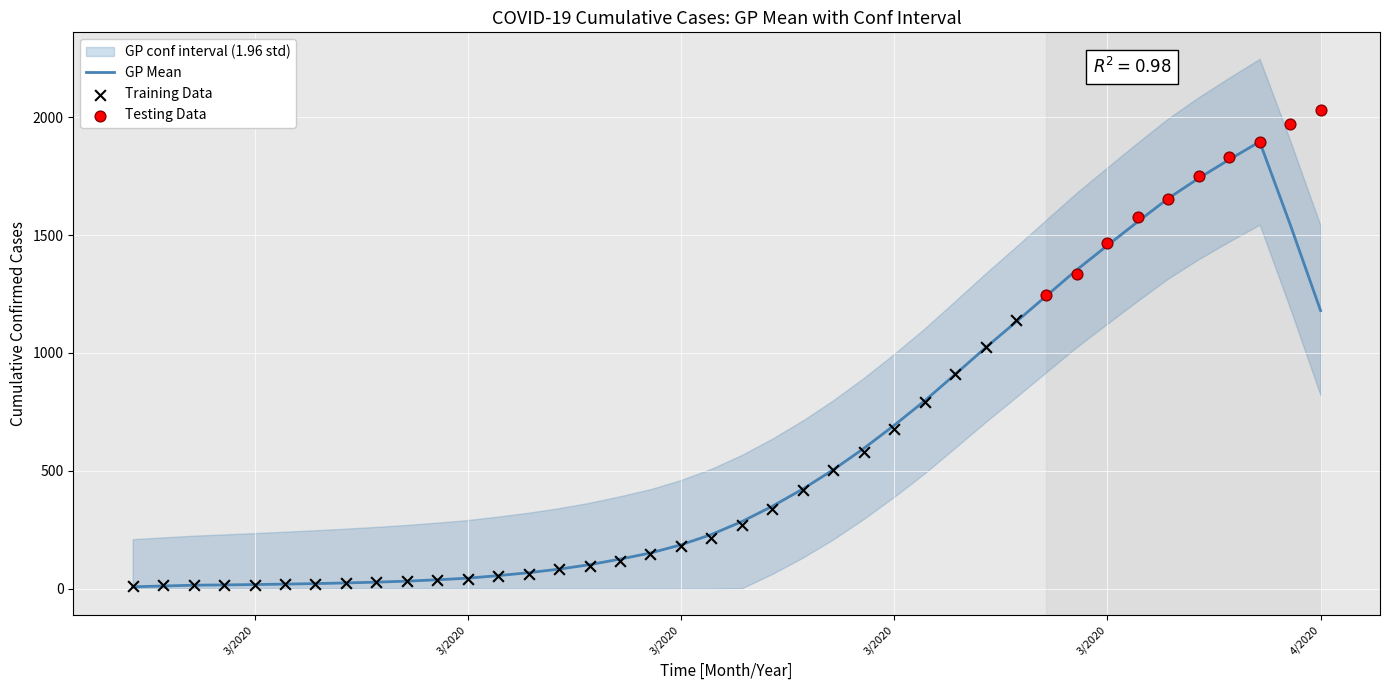

What is the change in value from 2020-03-24 to 2020-04-02?

+962